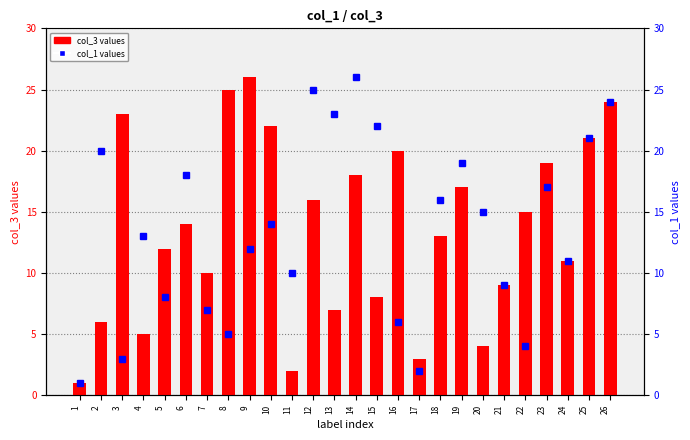

Where does the col_3 values series first go above 14?

3